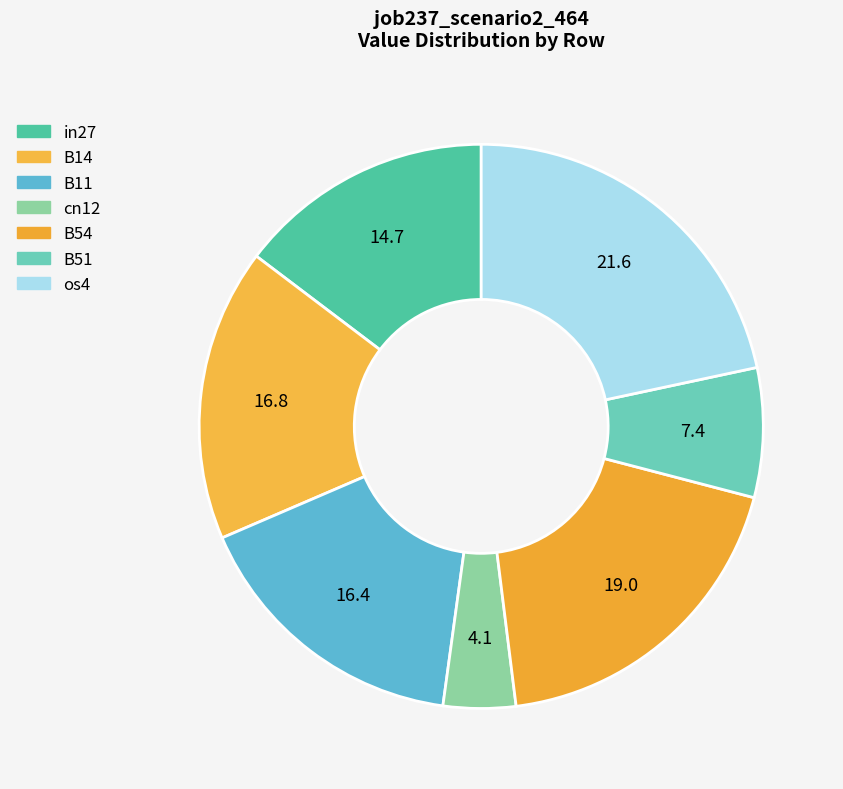

Count the number of slices in the pie.

7